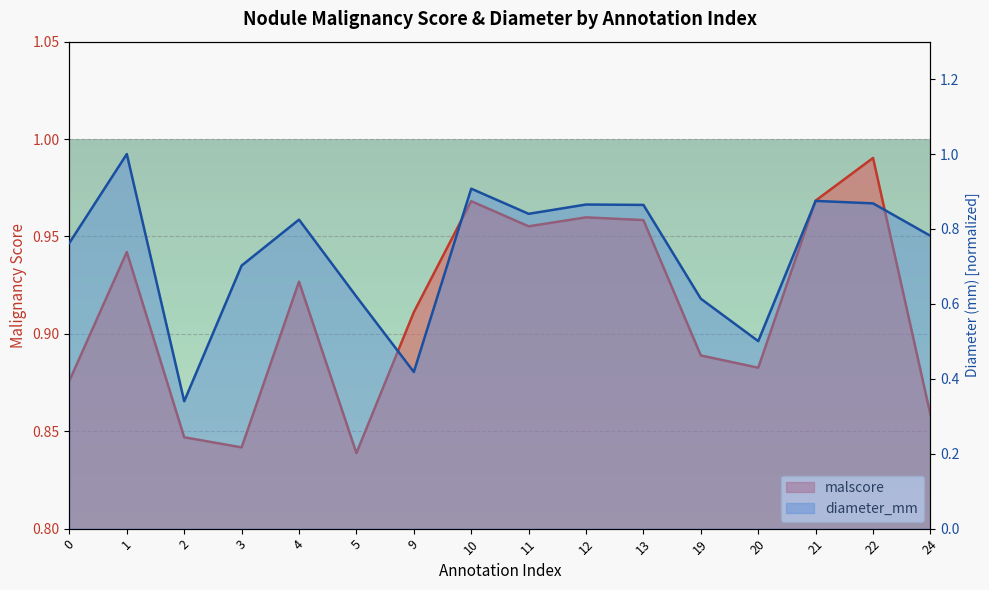

At which label is diameter_mm closest to 0?

2